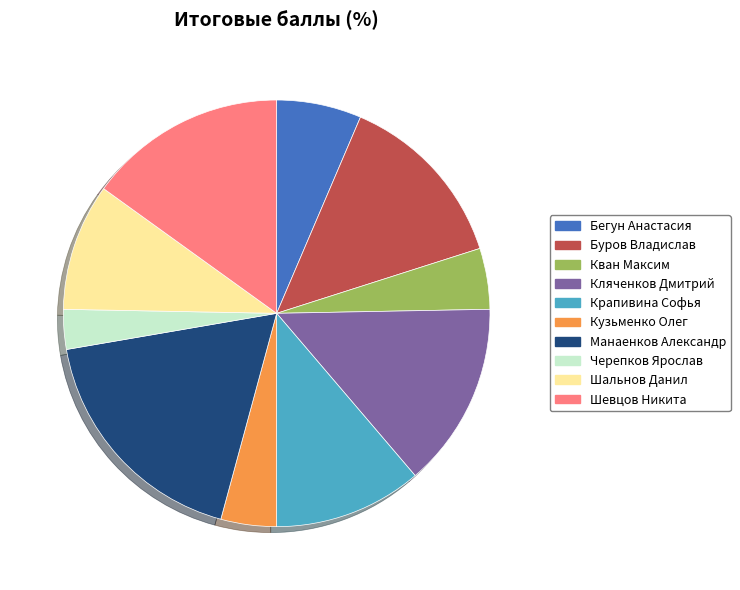

The Кван Максим slice represents 5% of the pie. True or false?

True